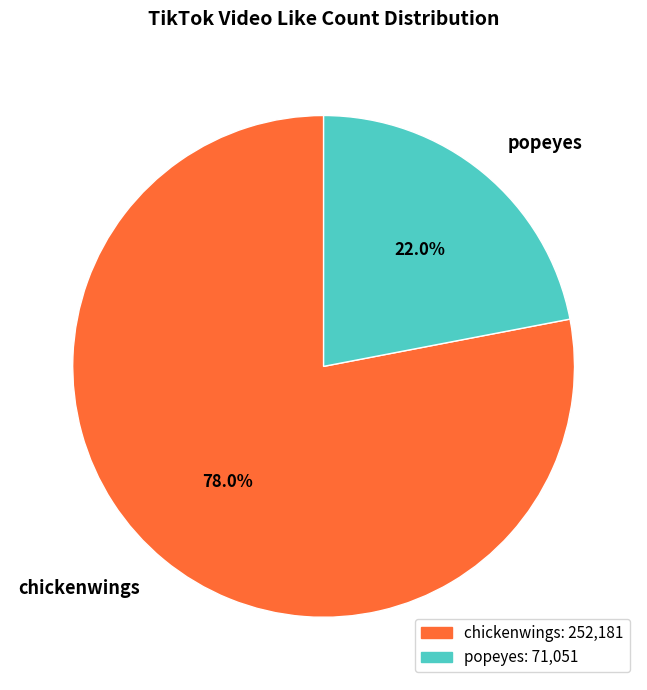

To the nearest percent, what portion does chickenwings represent?

78%